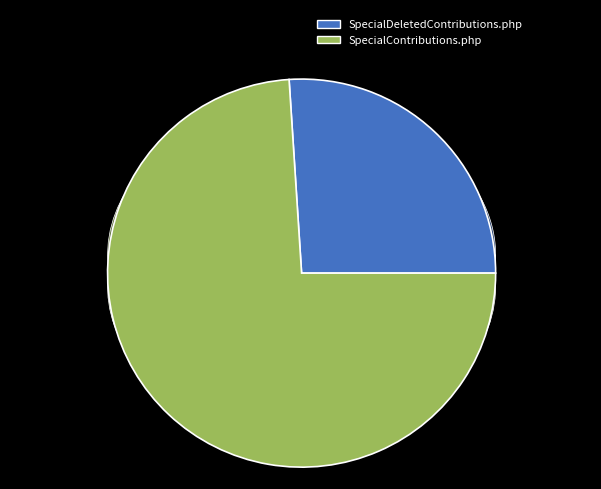

How many segments does this pie chart have?

2